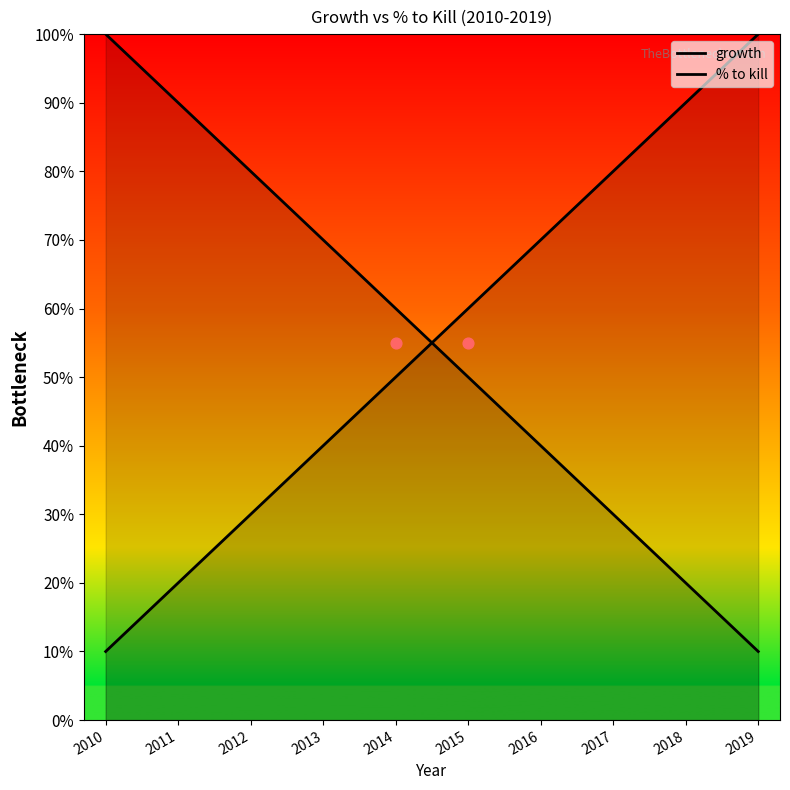

Is the value of % to kill at 2018 greater than the value of growth at 2016?

No